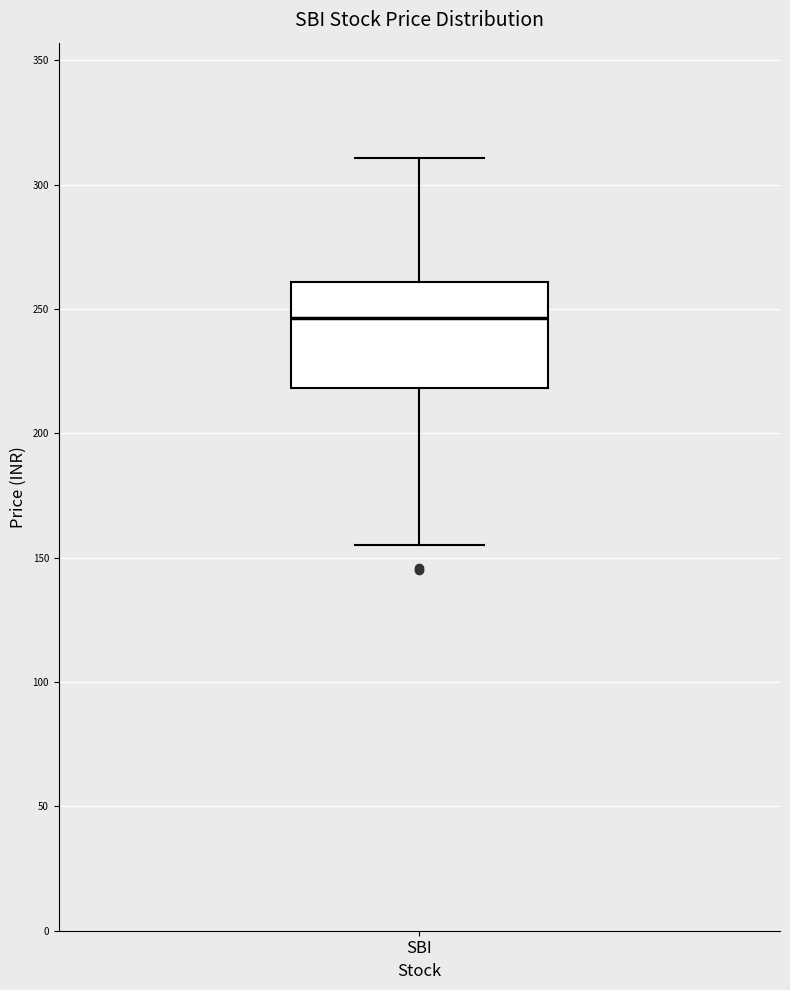

Where does the upper whisker of the box for SBI end on the y-axis? The values are not printed on the chart, so give them approximately, as read against the axis.

310